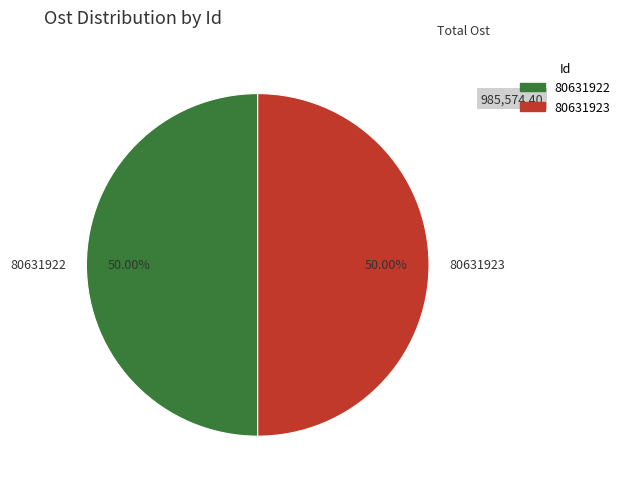

What percentage do 80631922 and 80631923 together represent?

100.0%